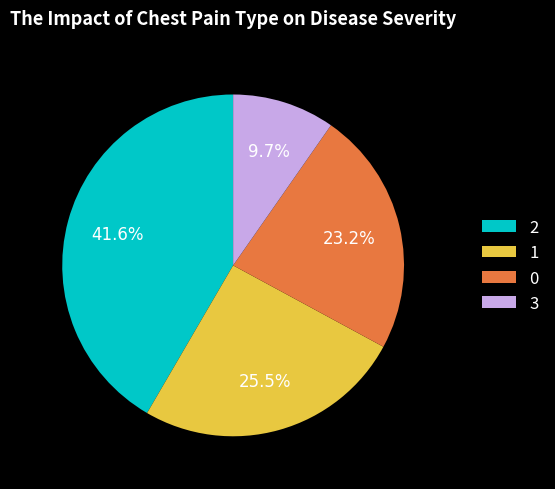

To the nearest percent, what percentage of the pie is 2?

42%